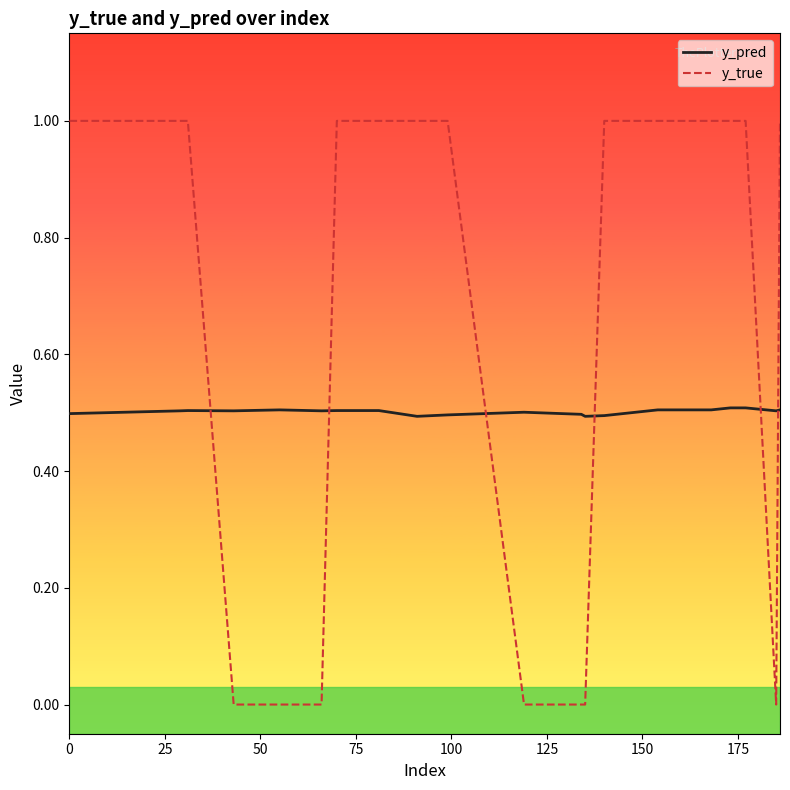

At how many categories does at least one series exceed 0?

20